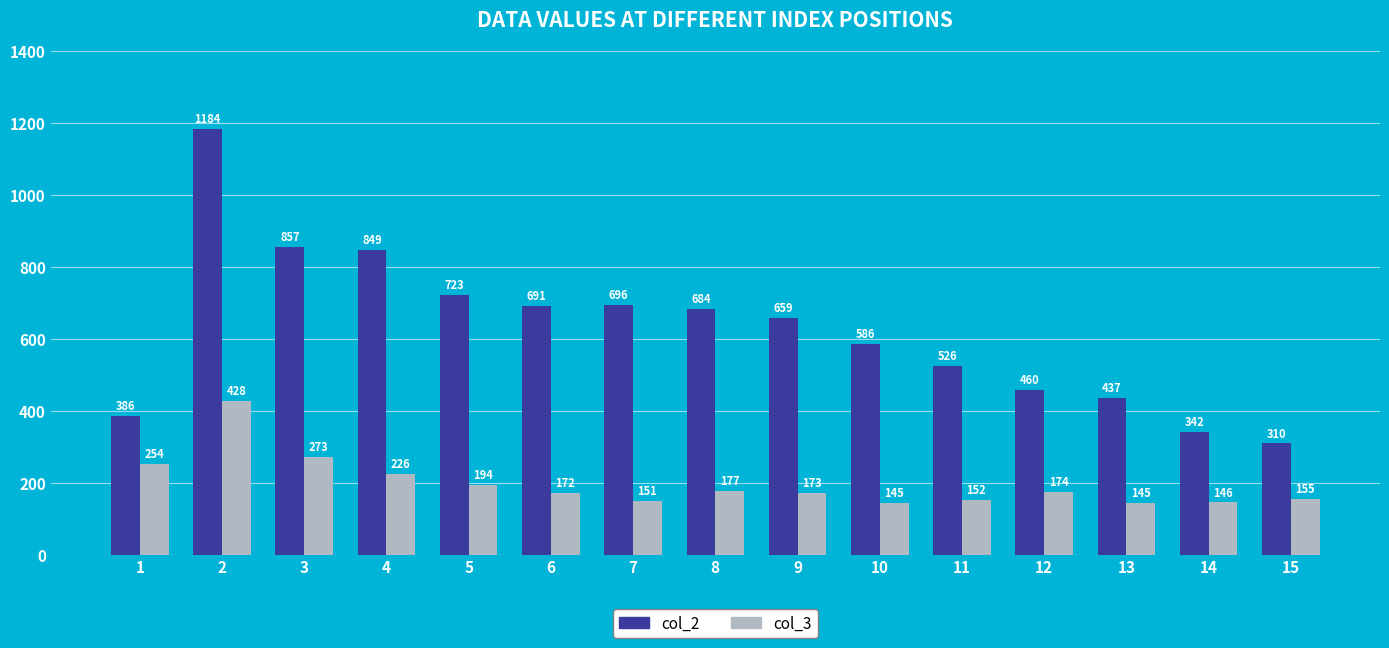

What is the value of the col_2 bar at the 1st from the left?

386